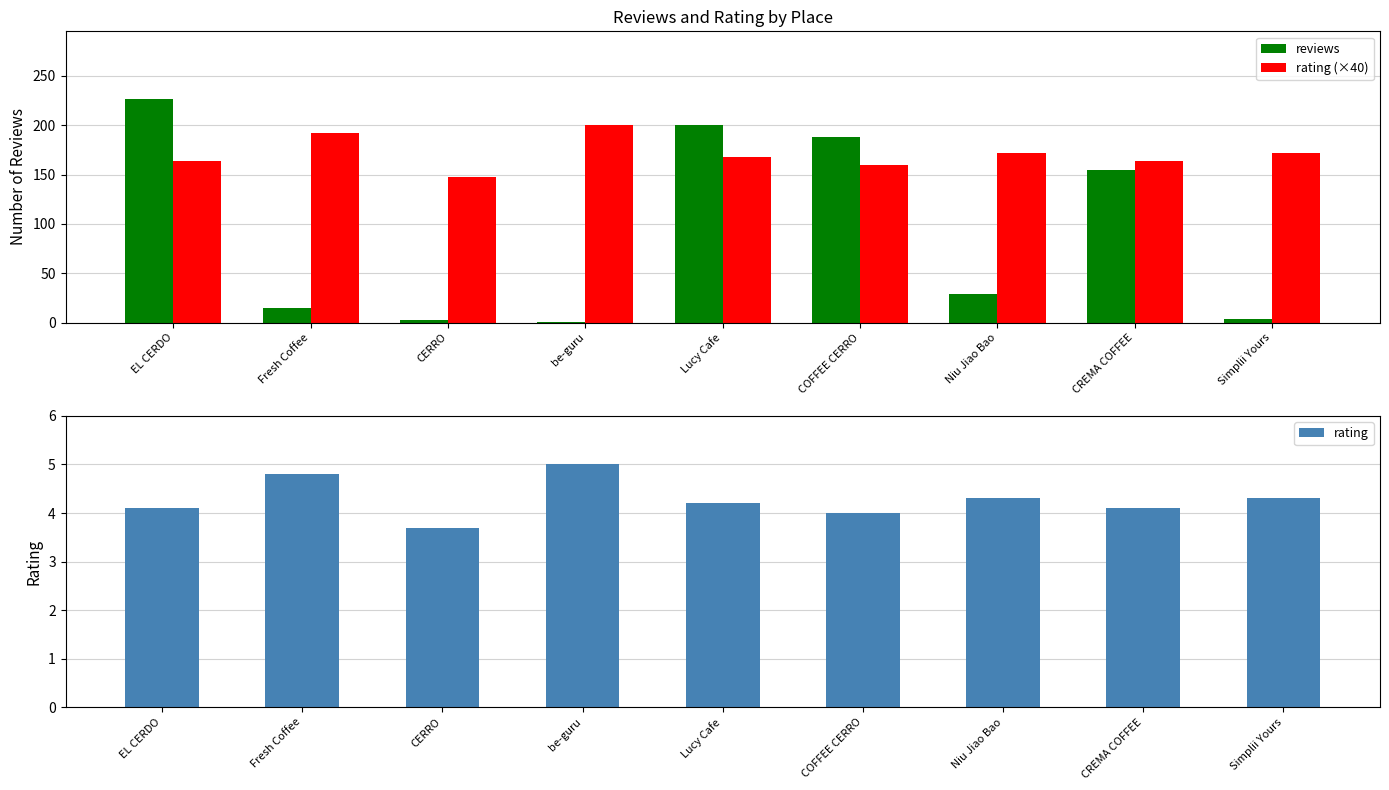

What is the total value across all series at CREMA COFFEE?

323.1